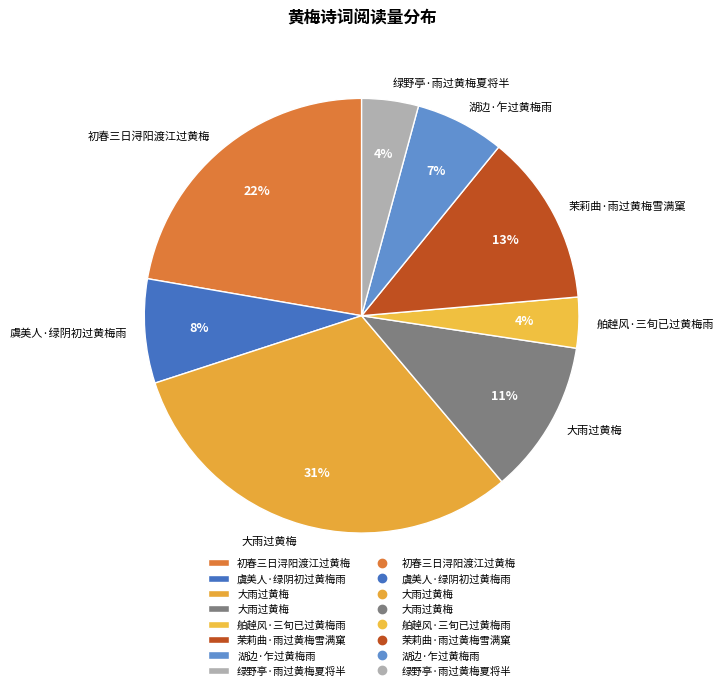

Count the number of slices in the pie.

8